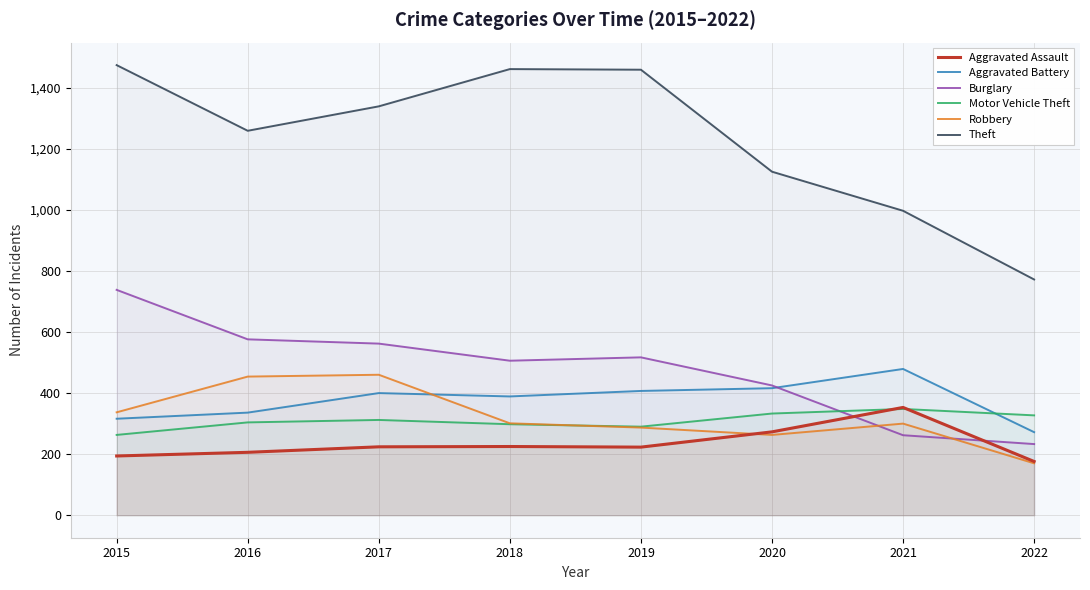

Where is the first local maximum for Burglary?

2019